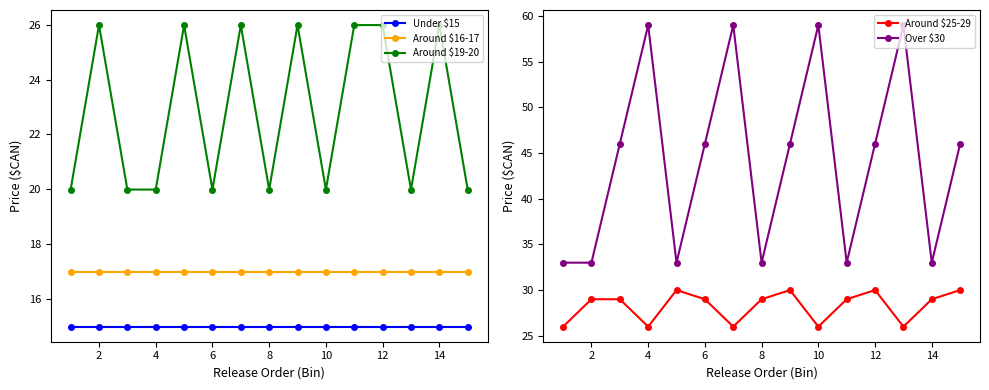

The Under $15 series shows 15.0 at 12. True or false?

True